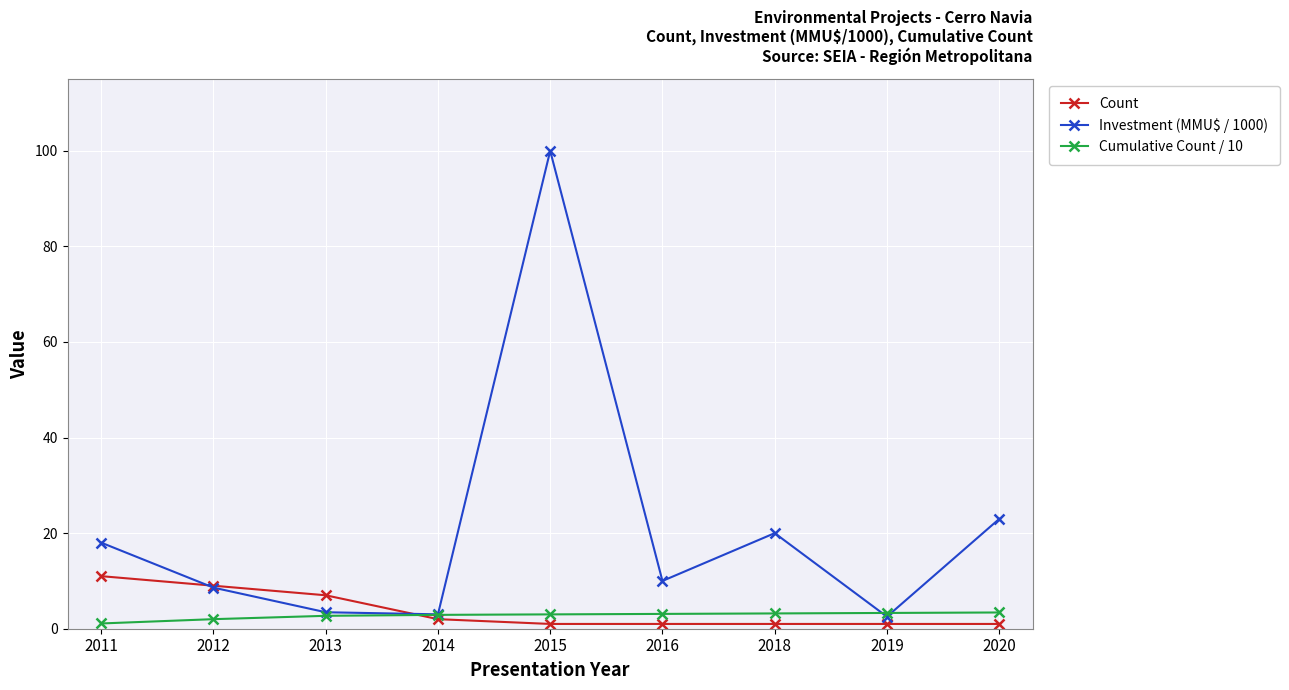

Which series has the widest spread of values?

Investment (MMU$ / 1000)